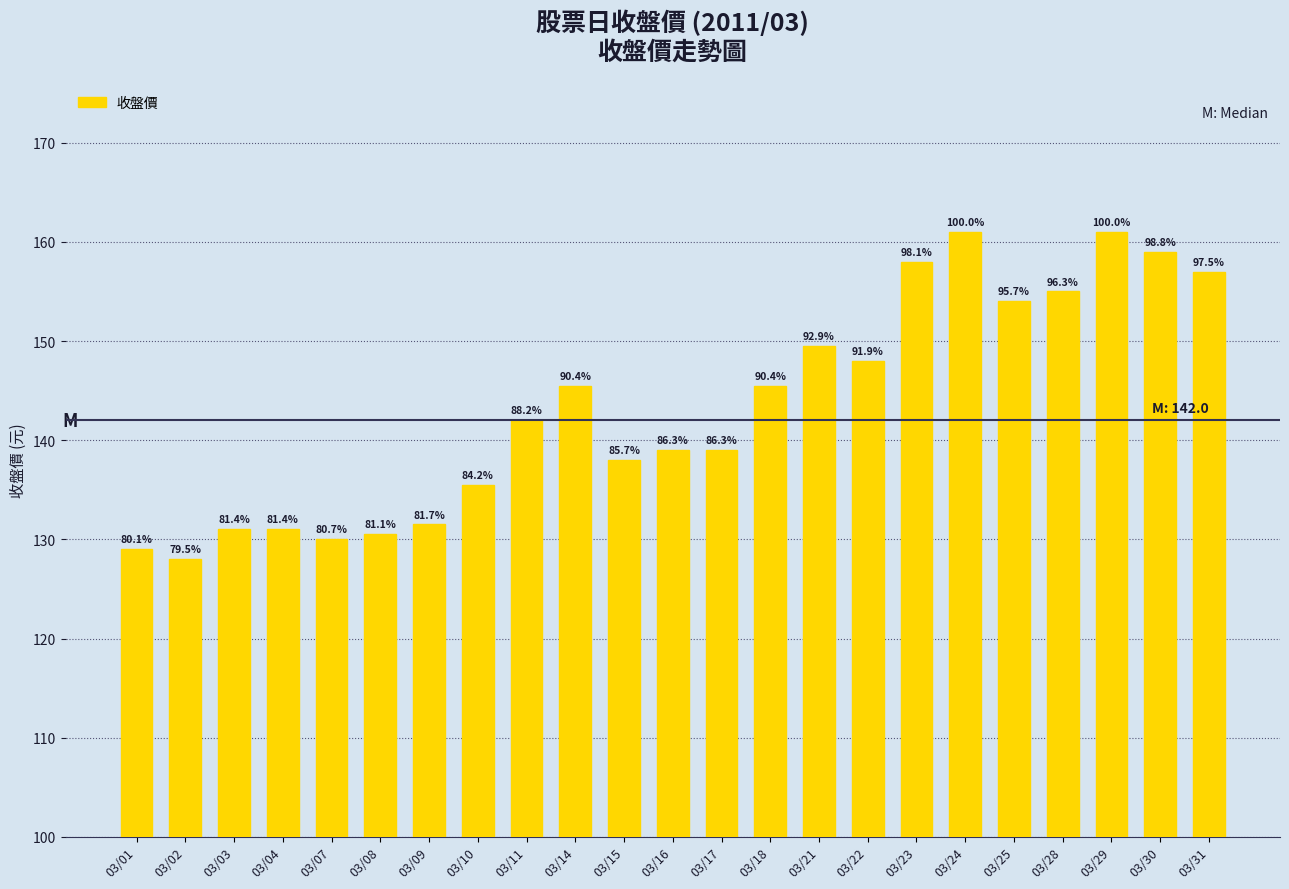

What is the value of the 3rd bar from the left?

131.0